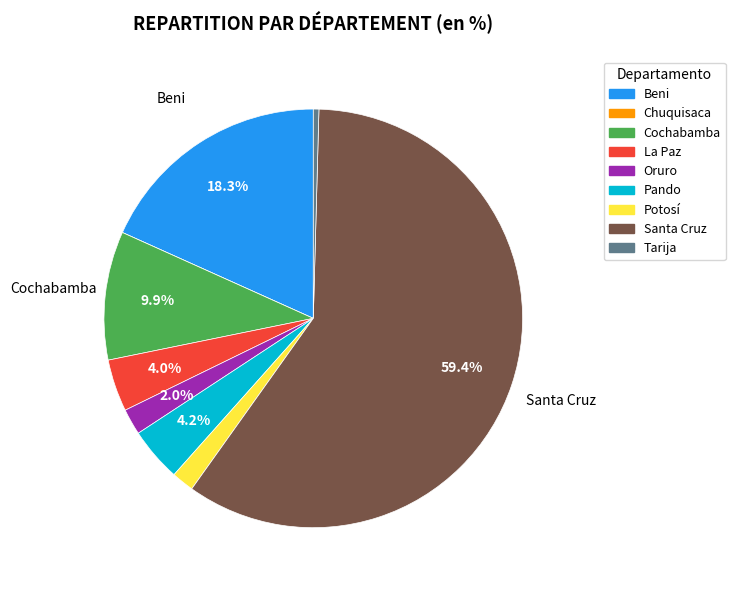

To the nearest percent, what is the difference between the largest and smallest slice percentages?

59%